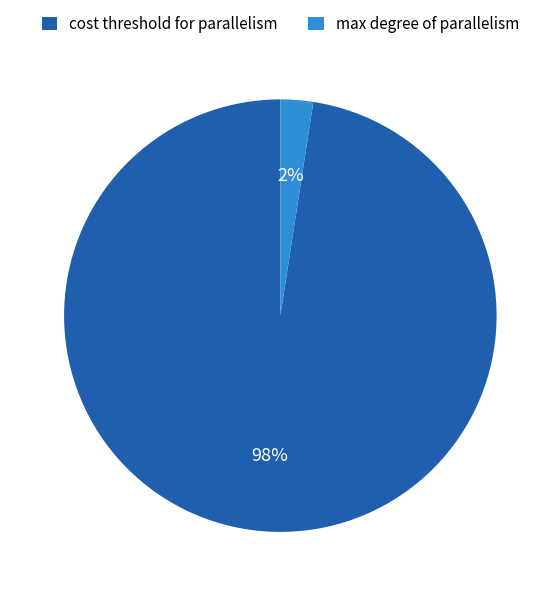

What is the smallest slice in the pie chart?

max degree of parallelism